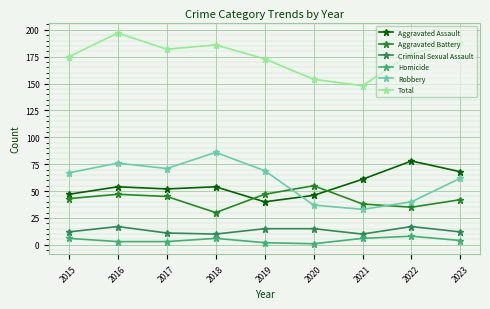

True or false: Total has more than 0 points higher than both neighbors.

True